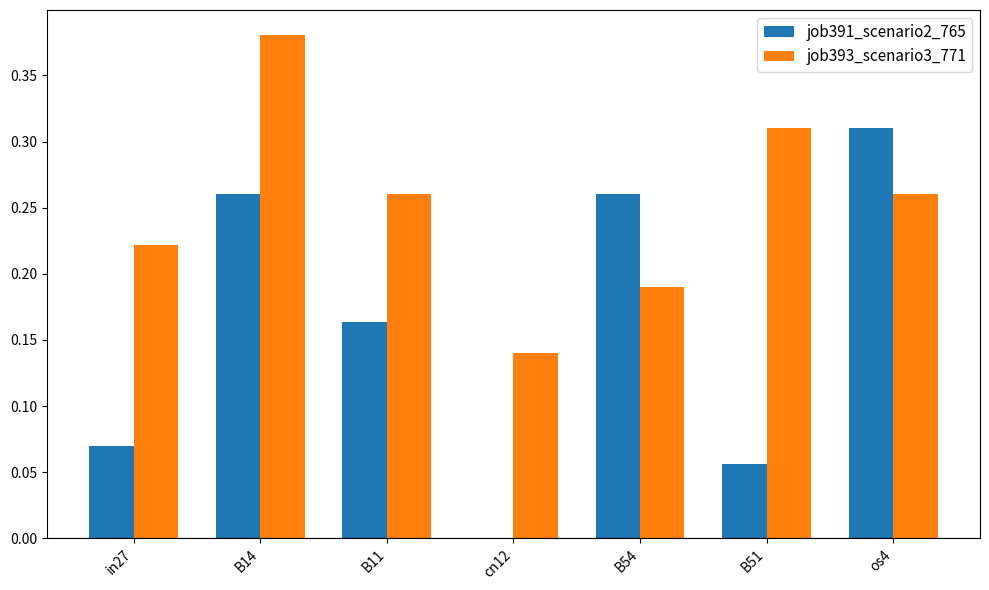

What is the total value across all series at B54?

0.5